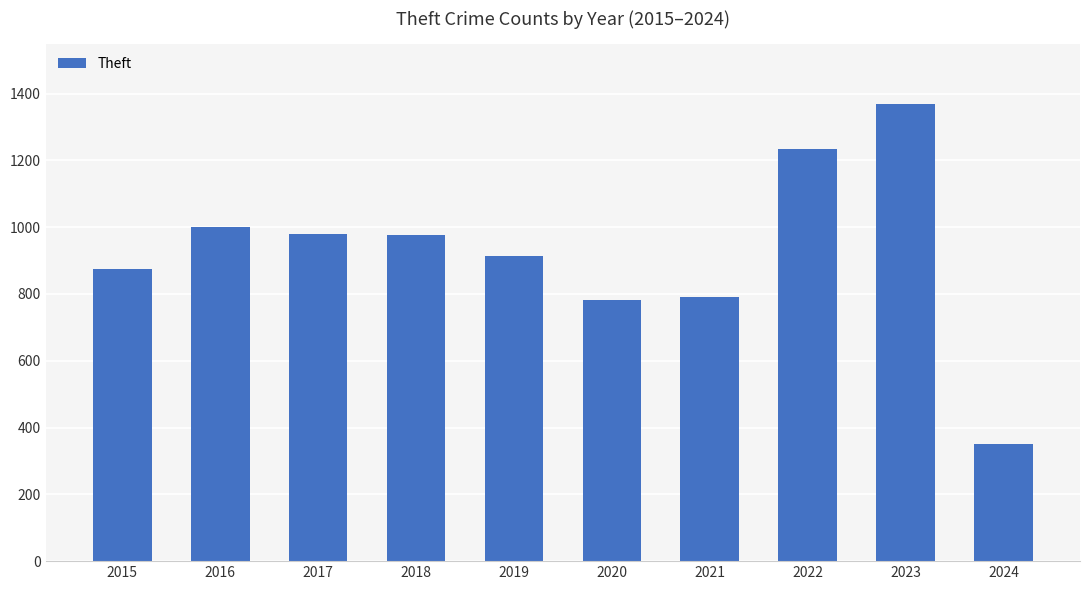

What is the smallest value displayed?

351